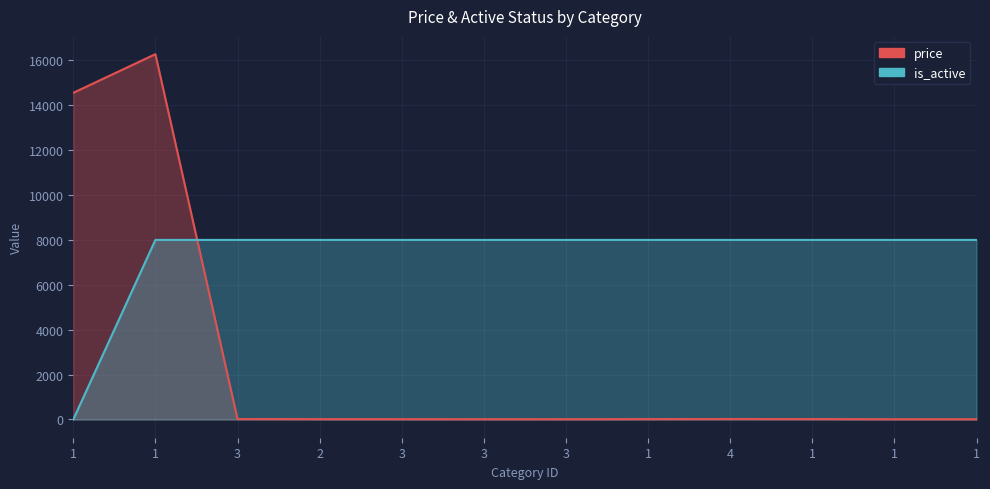

At which category is the sum across all series the highest?

1